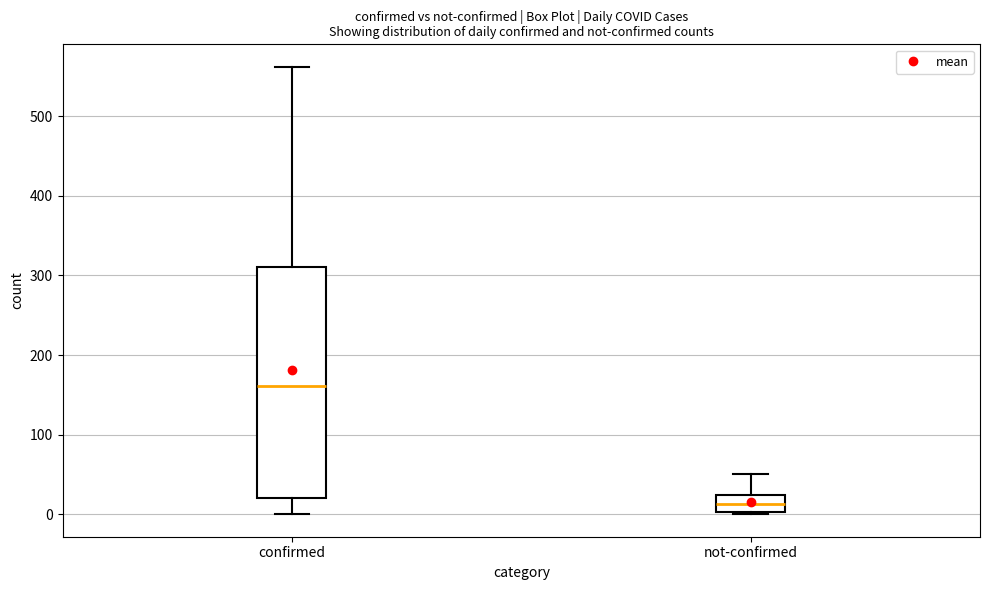

Reading left to right, read every box against the y-axis: the position of its median line, the range the box covers, and the ends of its whiskers. The values are not printed on the chart, so give them approximately, as read against the axis.

confirmed: median 160, box 20 to 310, whiskers 0 to 560
not-confirmed: median 10, box 0 to 20, whiskers 0 to 50